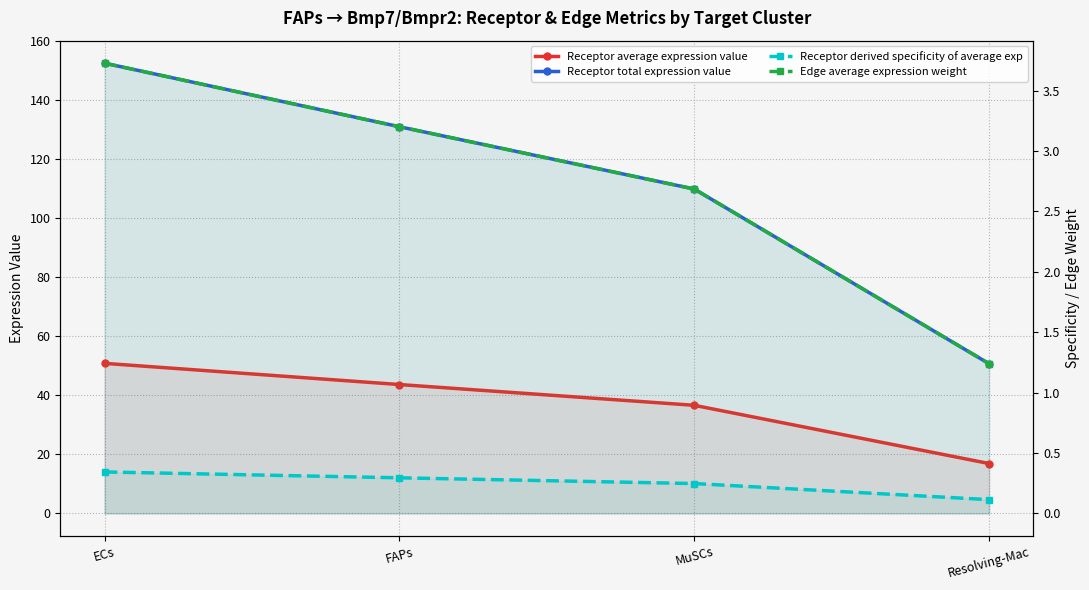

Is it true that Edge average expression weight equals 1.2 at Resolving-Mac?

True